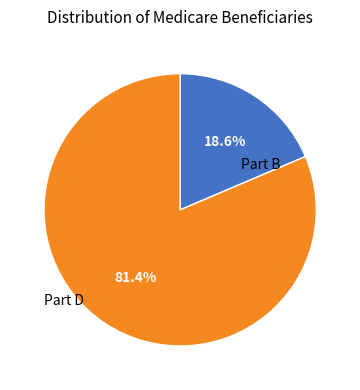

Is there any slice that represents more than half of the pie?

Yes